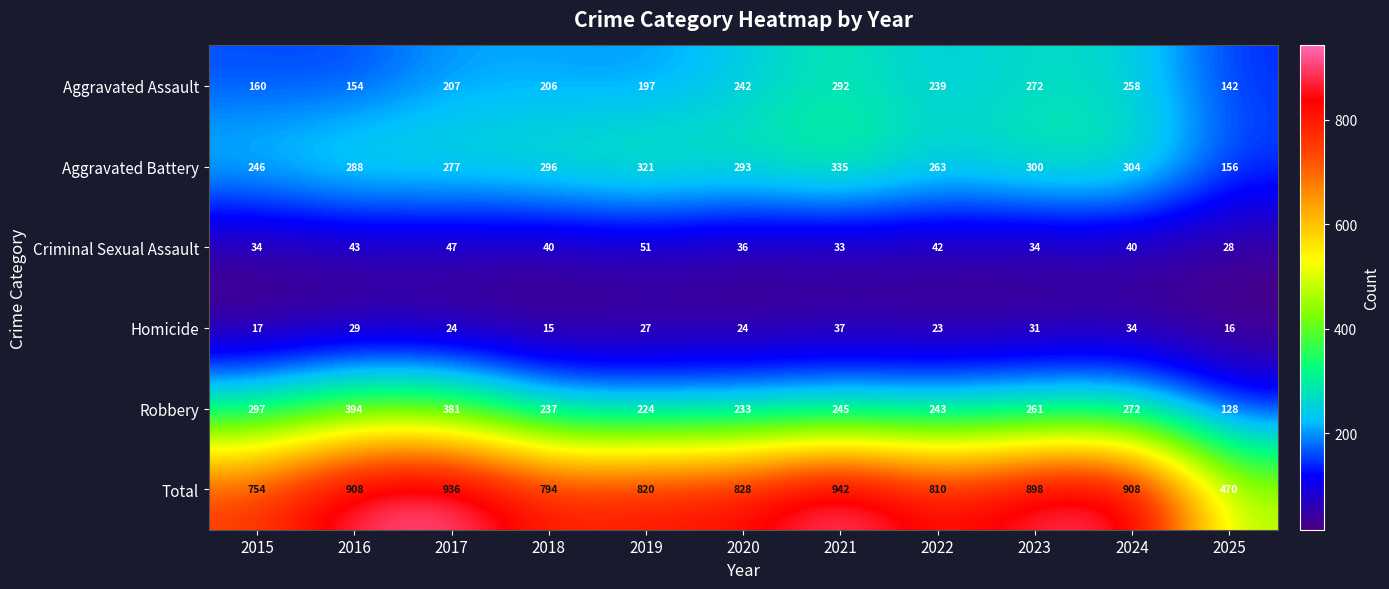

What is the difference between the highest and lowest values at 2018?

779